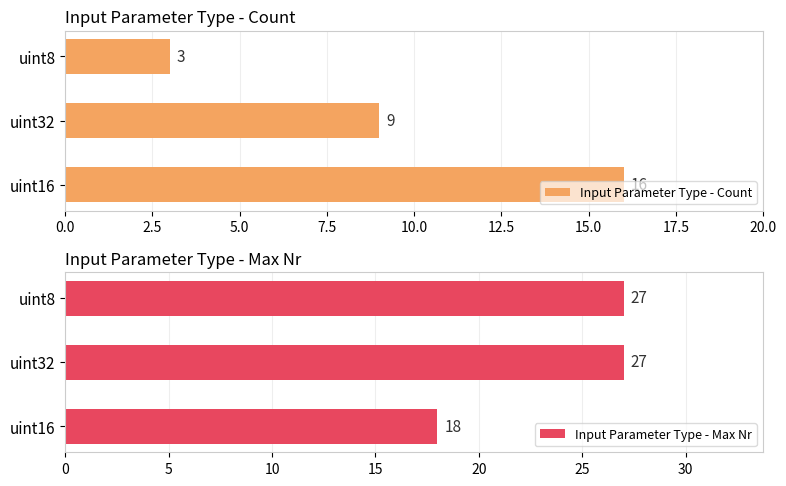

How many Input Parameter Type - Count values are between 3 and 16?

3